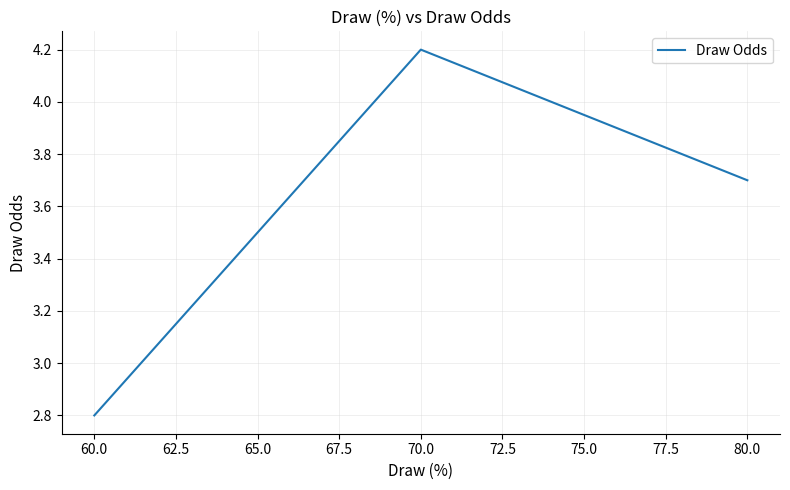

List the labels in order of value, largest first.

70.0, 80.0, 60.0